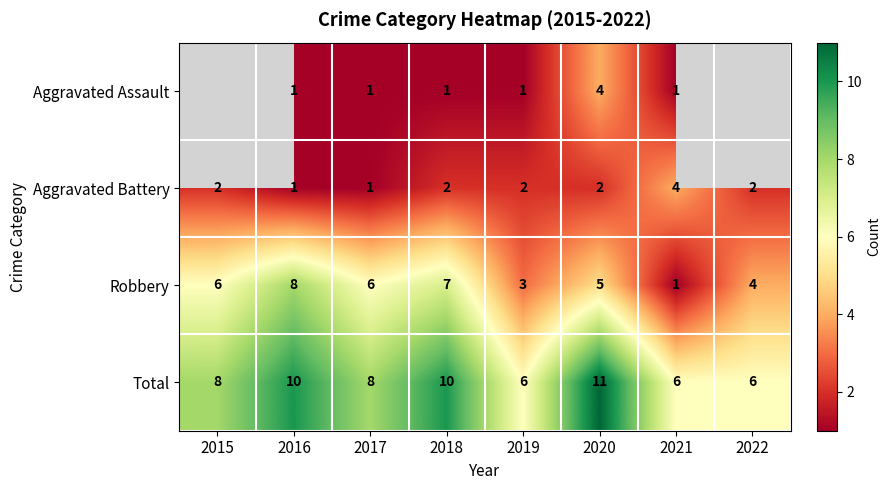

At which category does the chart reach its minimum across all series?

2016